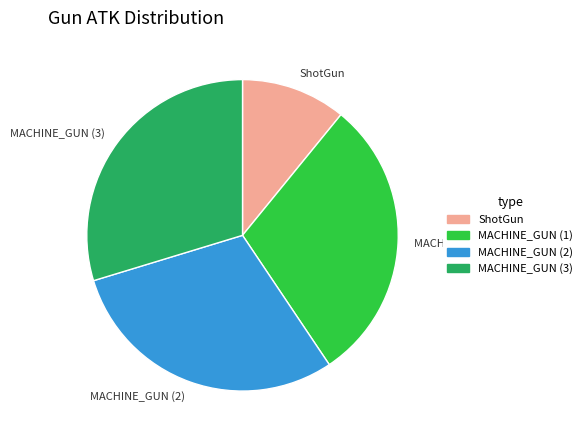

Is it true that MACHINE_GUN (3) is 41% of the pie?

False